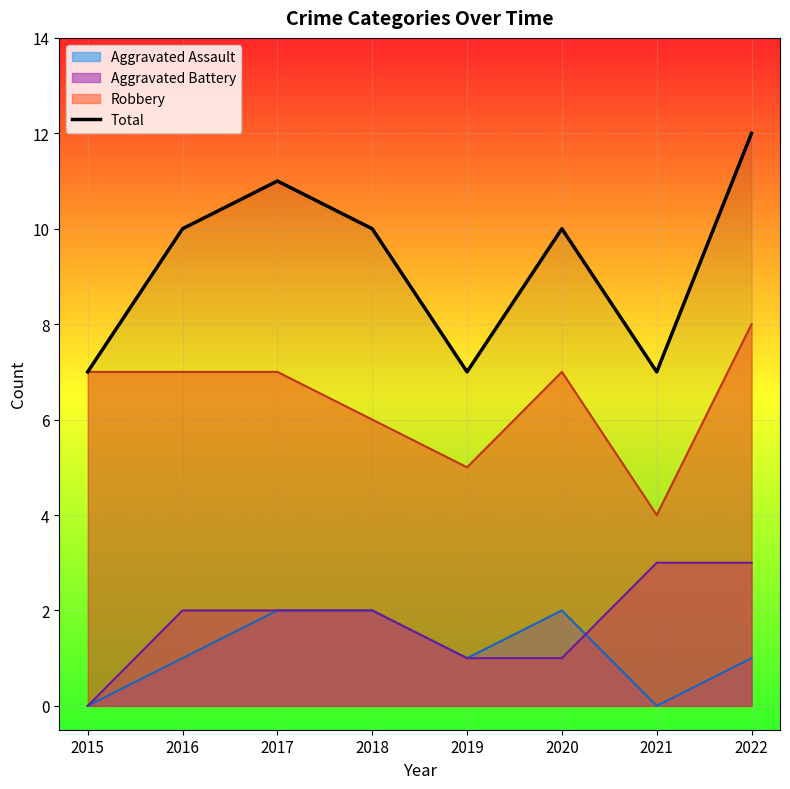

How many values exceed 10?

2